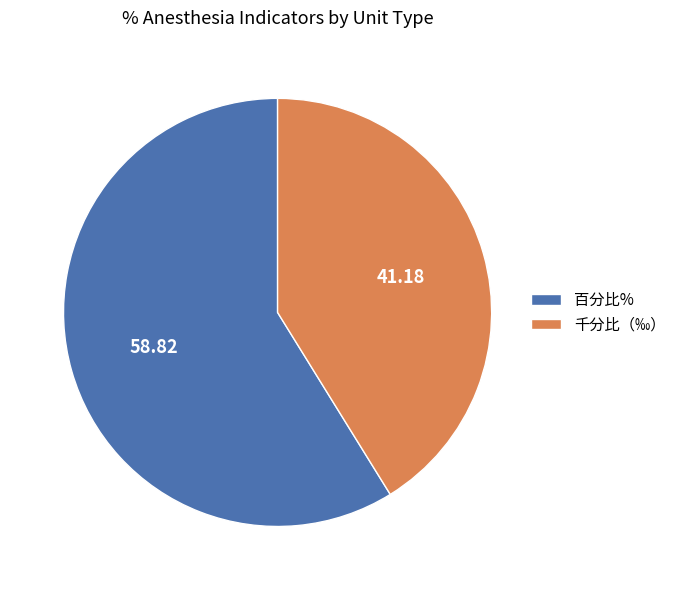

Which has a higher value, 千分比（‰） or 百分比%?

百分比%